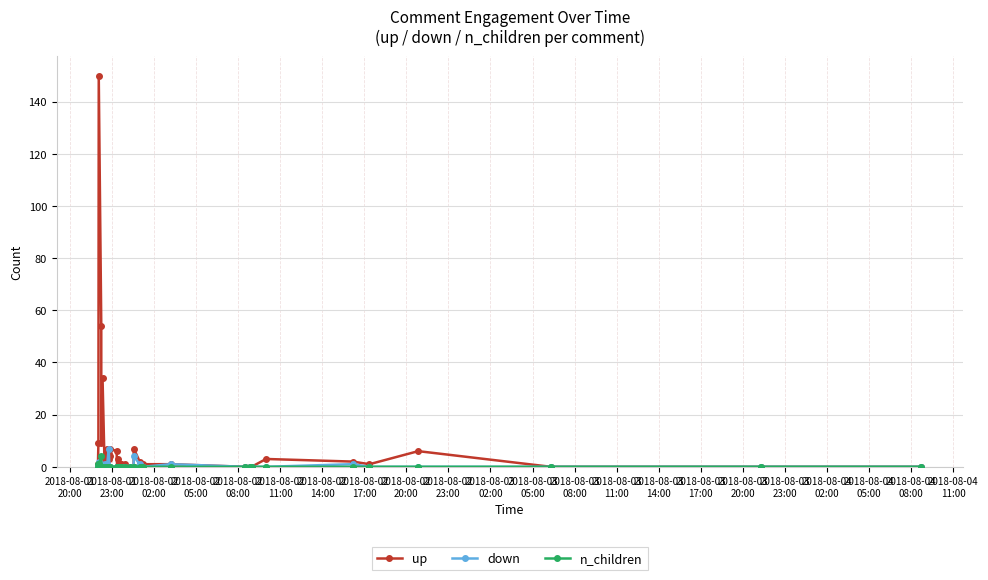

Which series has the largest total across all categories?

up